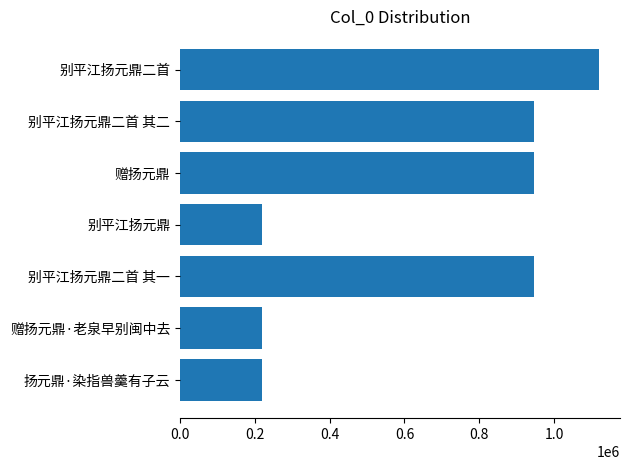

What is the ratio of the value at 别平江扬元鼎二首 其二 to the value at 别平江扬元鼎二首?

0.8